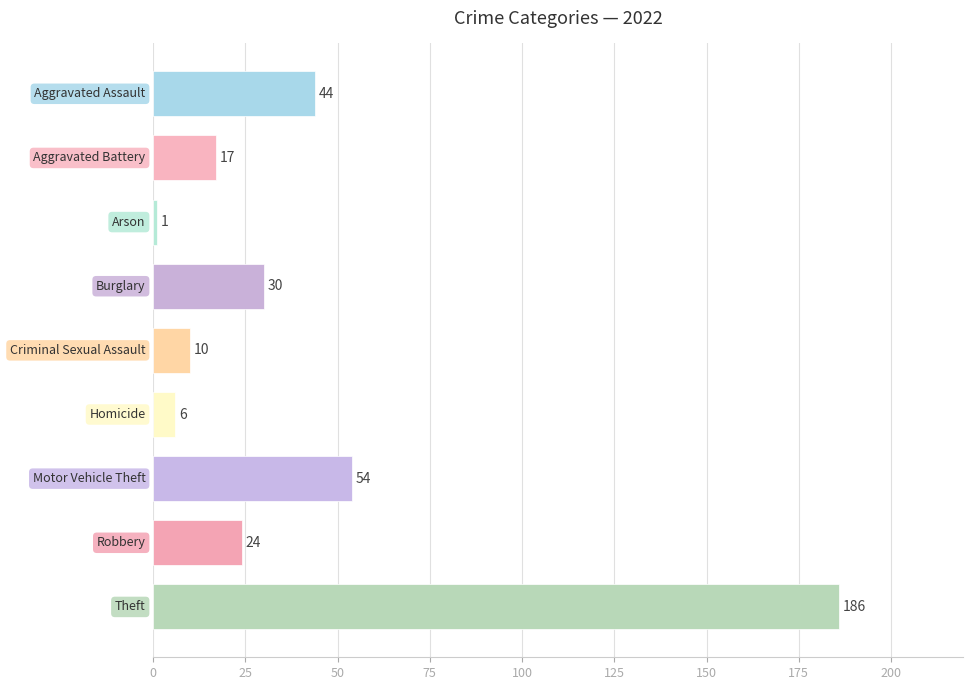

What is the greatest value displayed?

186